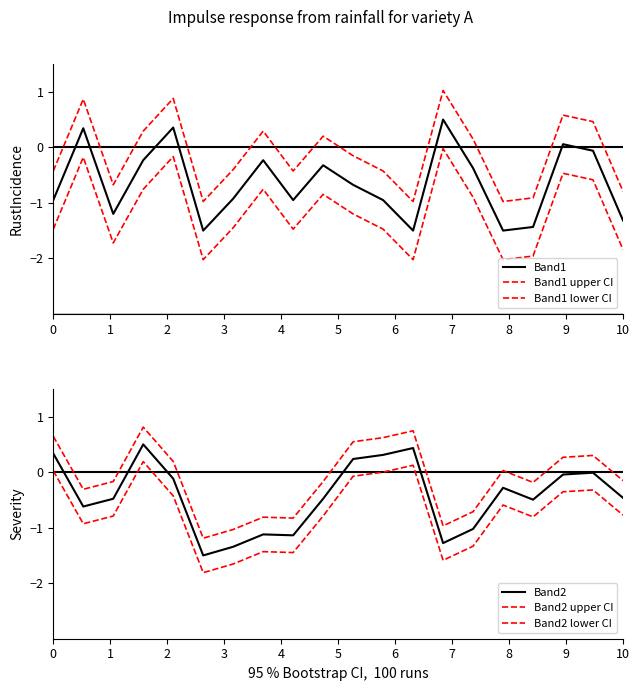

What value does the Band1 series have at 6?

-0.9